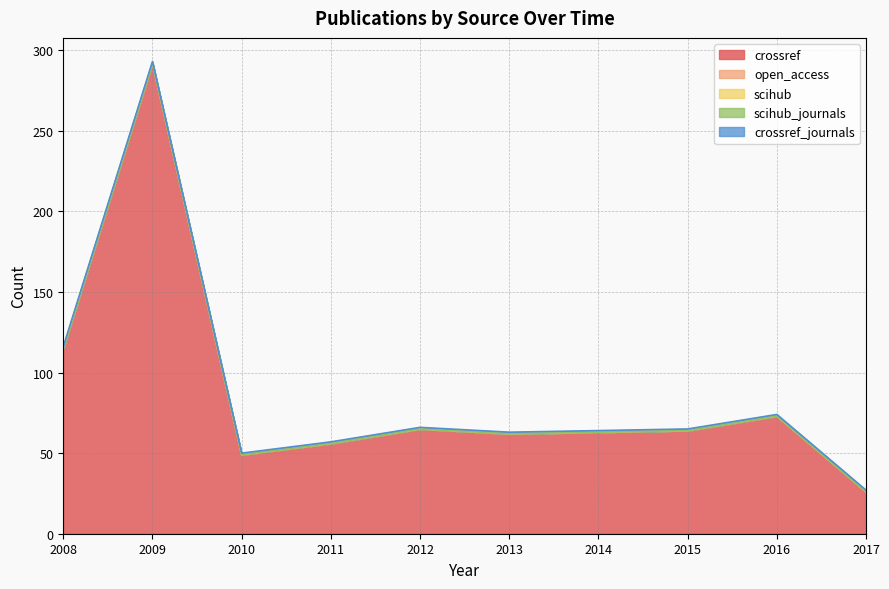

At which label does scihub_journals reach its peak?

2008